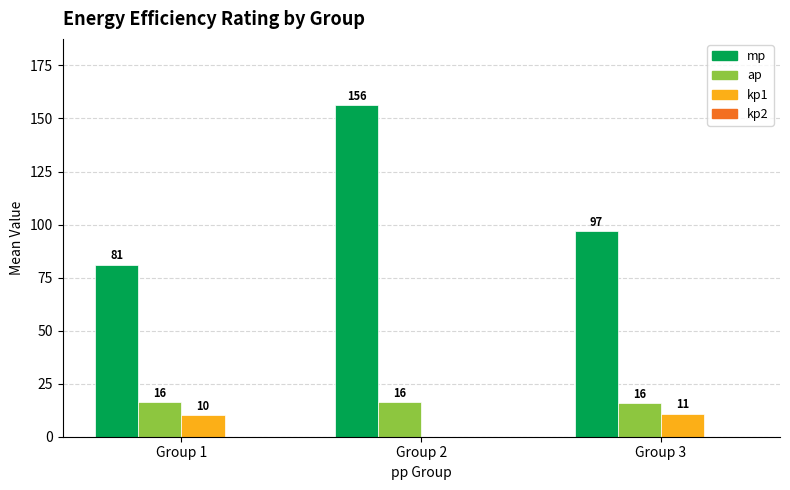

Are the bars horizontal?

No